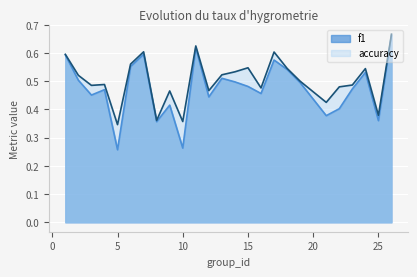

Read the accuracy value at 19.

0.5